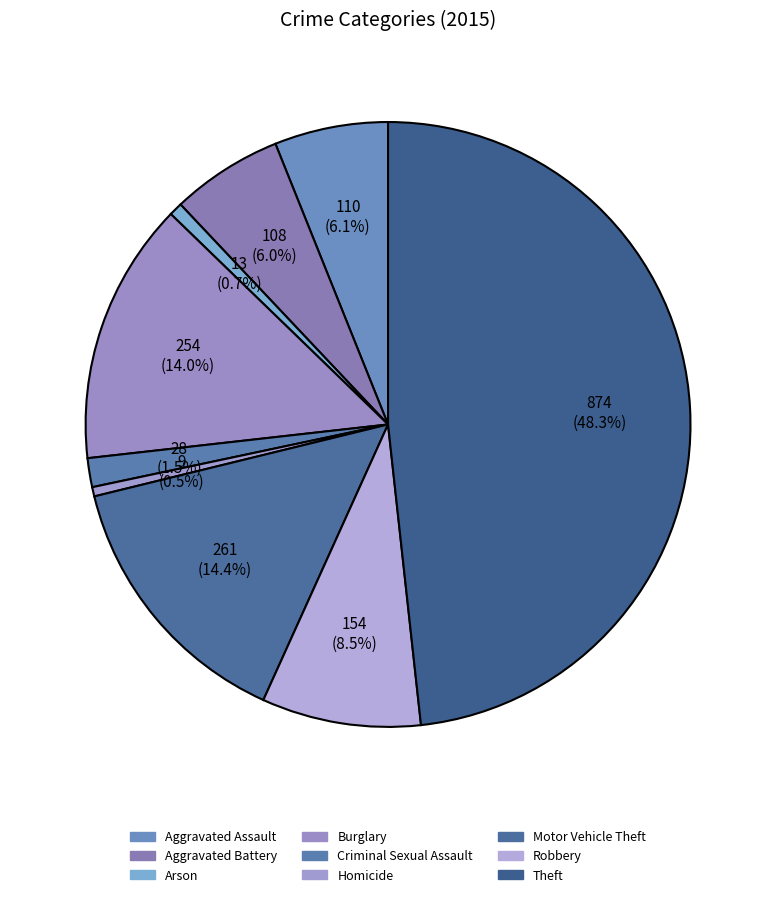

Which category has the smallest portion of the pie?

Homicide